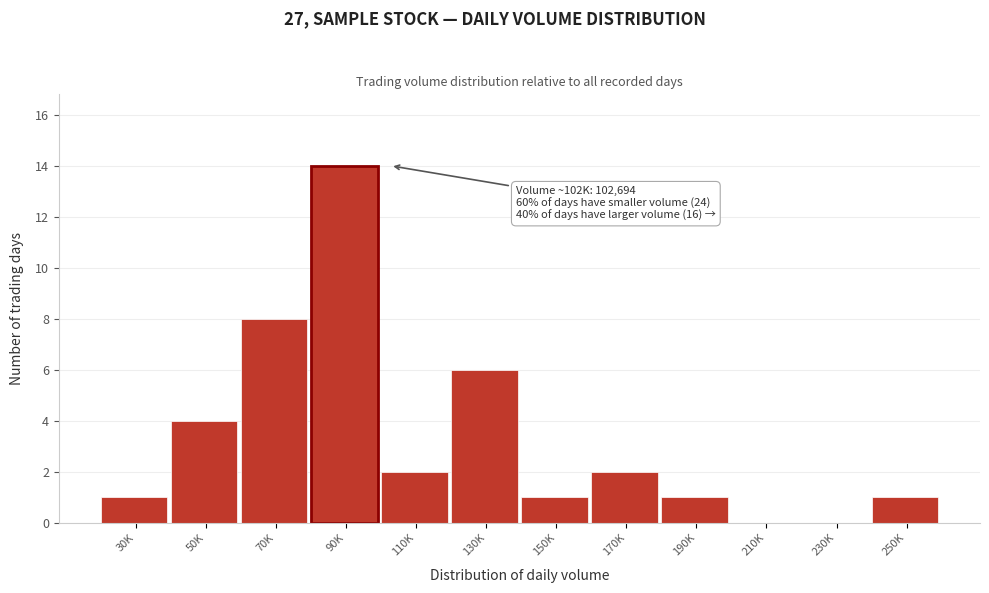

Reading left to right, what are all the values shown in this chart?

30K=1	50K=4	70K=8	90K=14	110K=2	130K=6	150K=1	170K=2	190K=1	210K=0	230K=0	250K=1